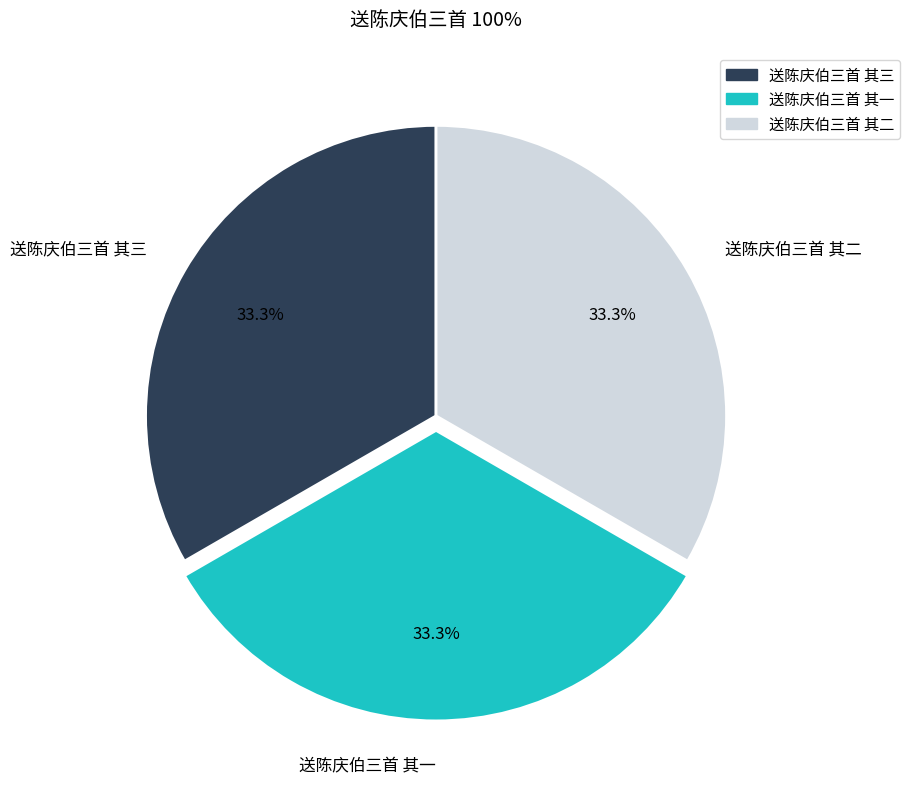

Approximately how many times larger is the value at 送陈庆伯三首 其一 compared to 送陈庆伯三首 其三?

1.0